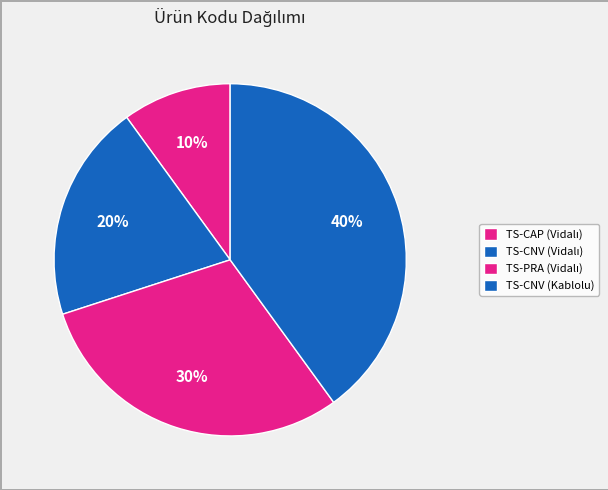

How many segments does this pie chart have?

4